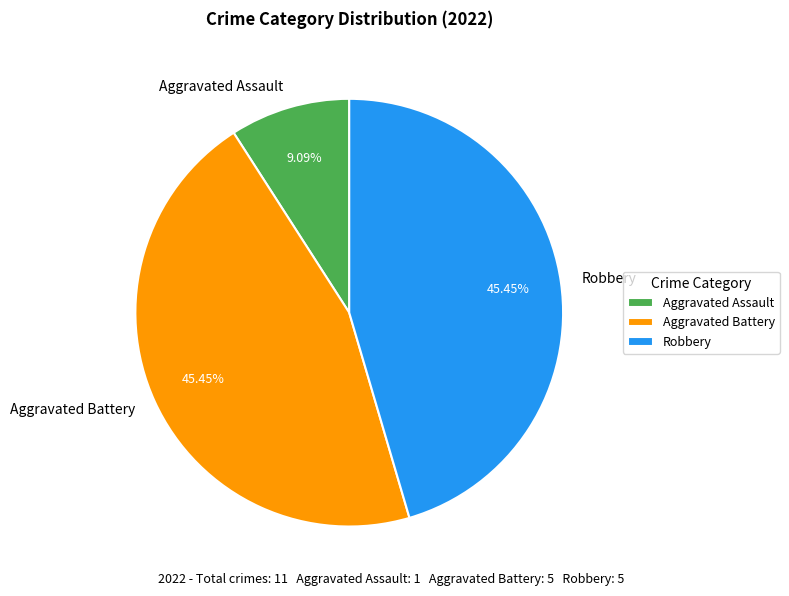

Count the number of slices in the pie.

3